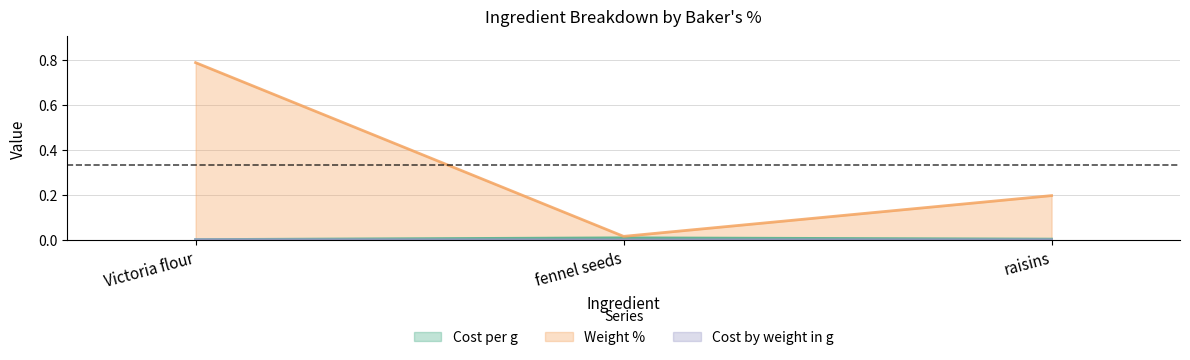

Between Victoria flour and raisins, which series saw the biggest shift?

Weight %